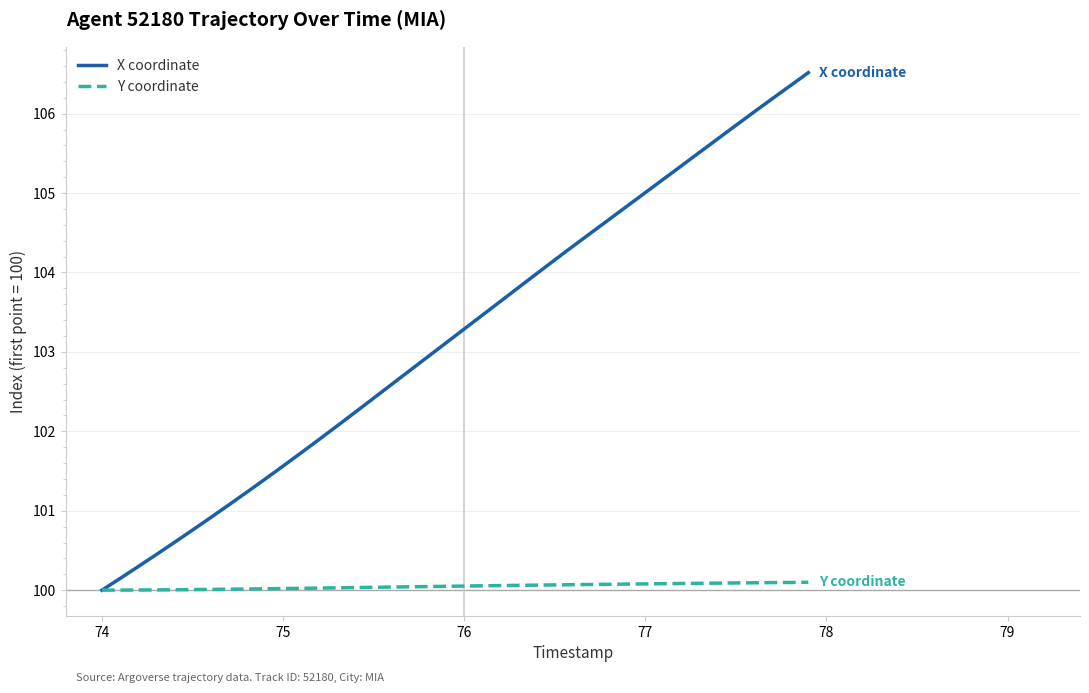

Which series has the largest total across all categories?

X coordinate